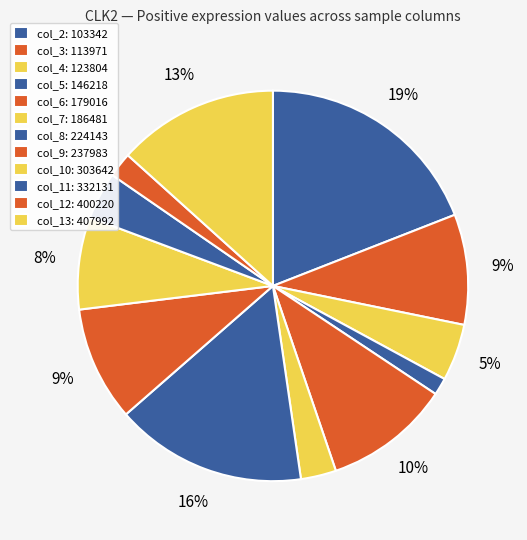

To the nearest percent, what is the difference between the largest and smallest slice percentages?

18%